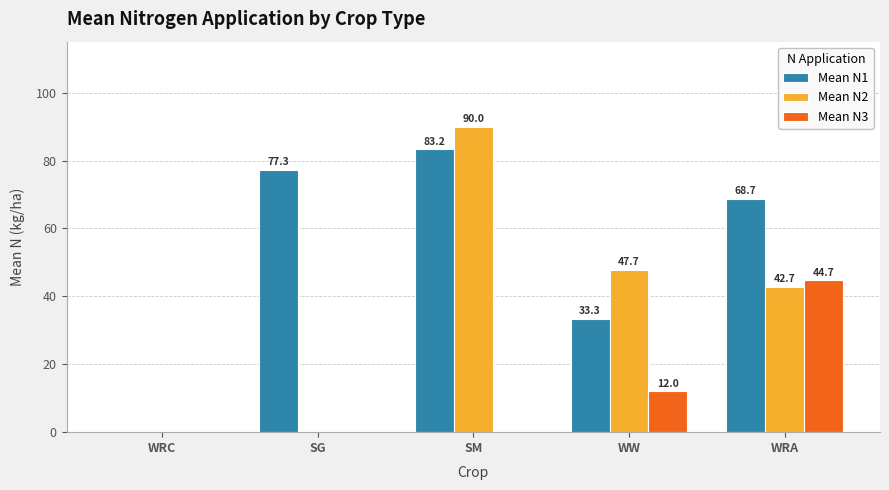

What value does the Mean N2 series have at WW?

47.7